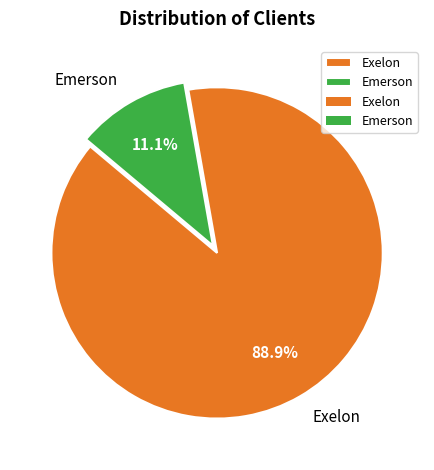

Which category has the biggest portion of the pie?

Exelon